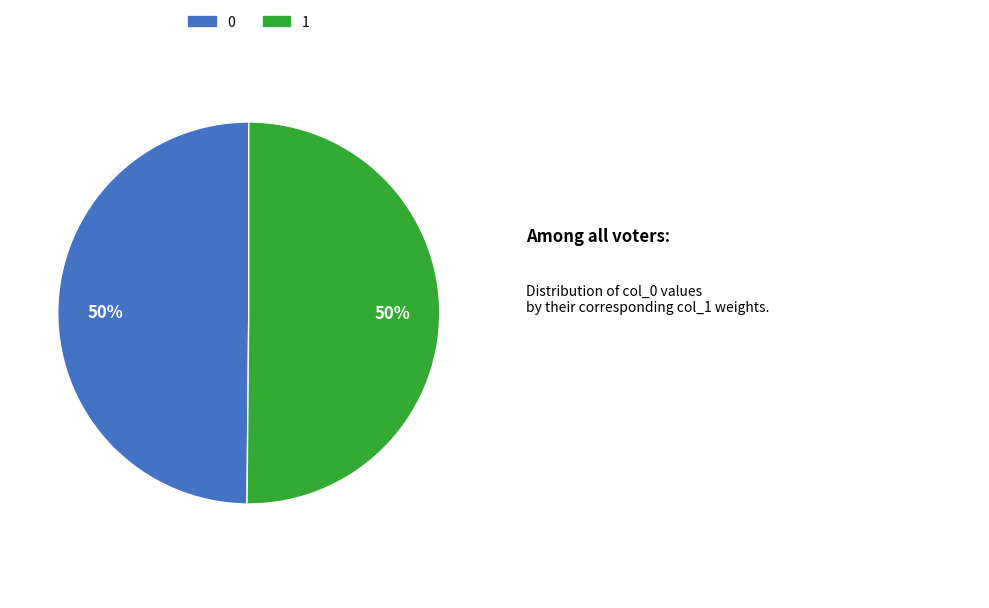

To the nearest percent, what is the average slice percentage?

50%